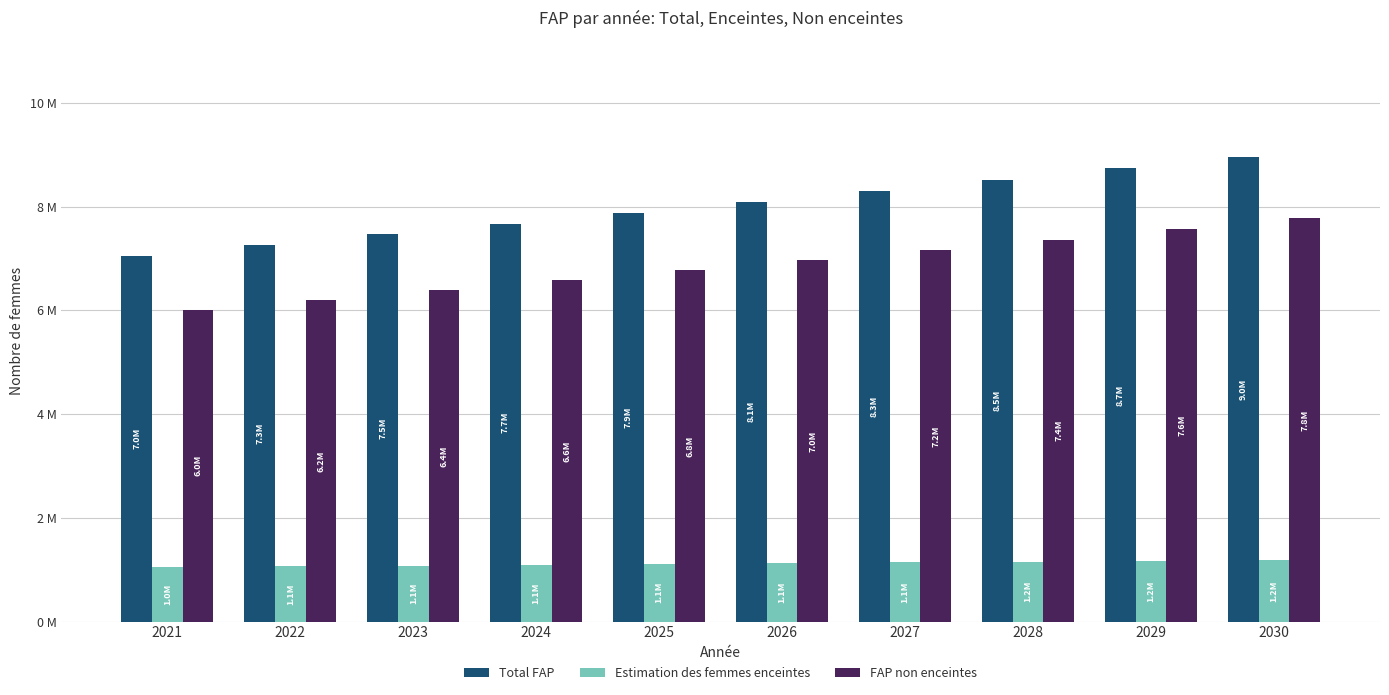

Reading left to right, list all the values displayed in this chart.

Total FAP: 2021=7049000.0	2022=7252000.0	2023=7461000.0	2024=7670000.0	2025=7879000.0	2026=8089000.0	2027=8303000.0	2028=8515000.0	2029=8734000.0	2030=8956000.0
Estimation des femmes enceintes: 2021=1044491.6	2022=1061334.1	2023=1078132.4	2024=1094799.9	2025=1111323.5	2026=1126028.0	2027=1140446.7	2028=1154566.1	2029=1168271.5	2030=1181586.1
FAP non enceintes: 2021=6004508.4	2022=6190665.9	2023=6382867.6	2024=6575200.1	2025=6767676.5	2026=6962972.0	2027=7162553.3	2028=7360433.9	2029=7565728.5	2030=7774413.9